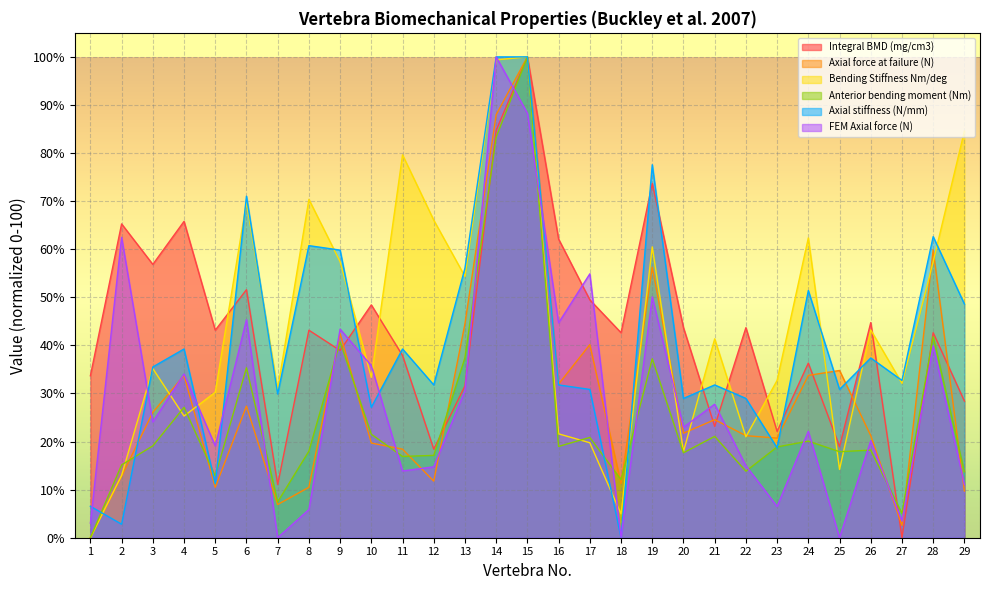

What is the value of the Anterior bending moment (Nm) point at the 2nd from the left?

15.1